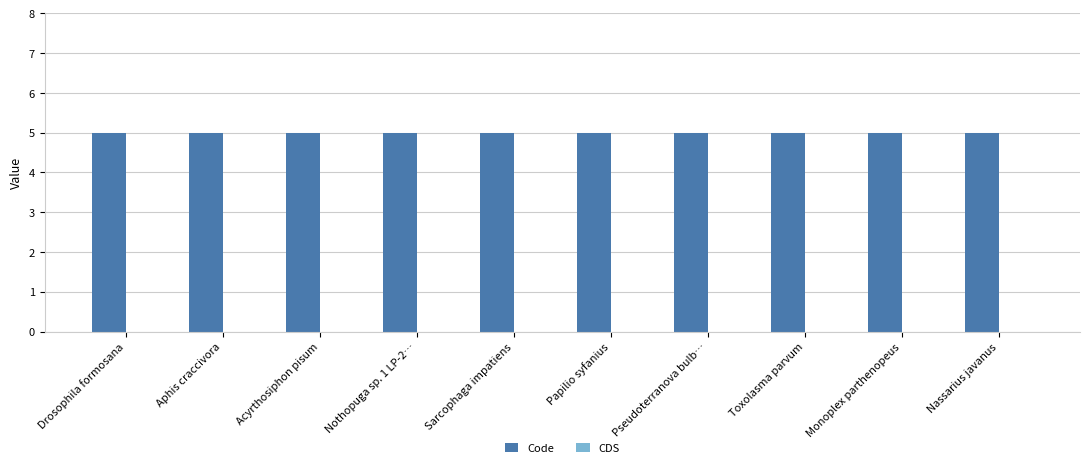

What is the average value of the Code series?

5